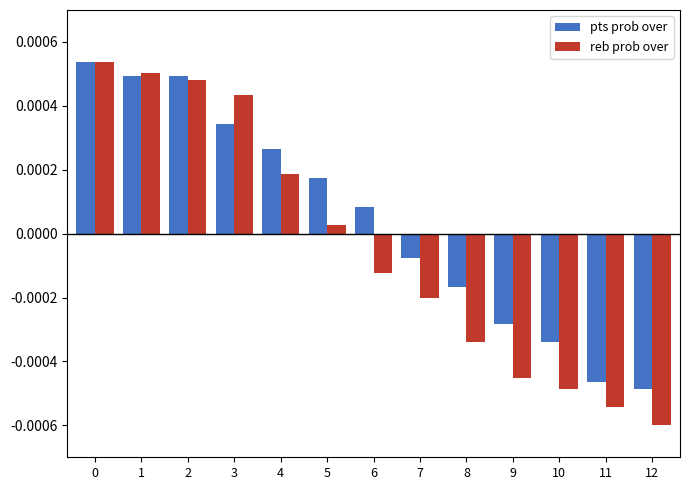

List the series in order of their overall mean, highest first.

pts prob over, reb prob over